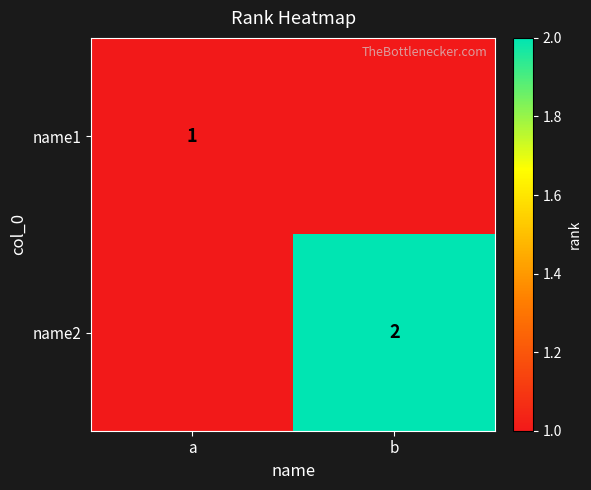

The value of name2 at b is 1. True or false?

False